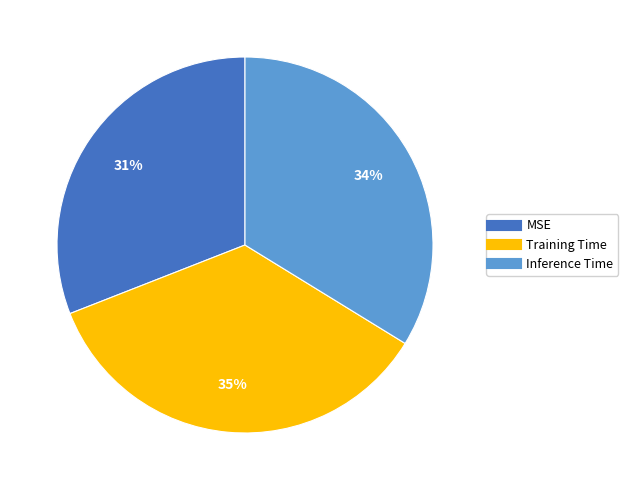

Which slice is the largest?

Training Time